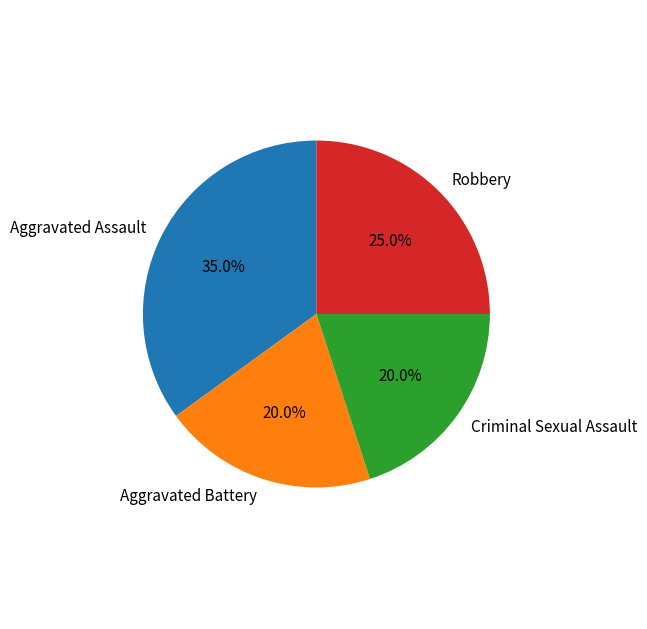

The Robbery slice represents 17% of the pie. True or false?

False